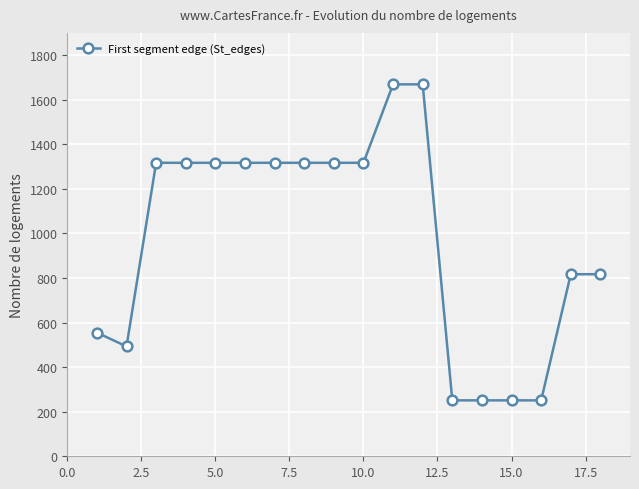

How many lines are shown in the chart?

1